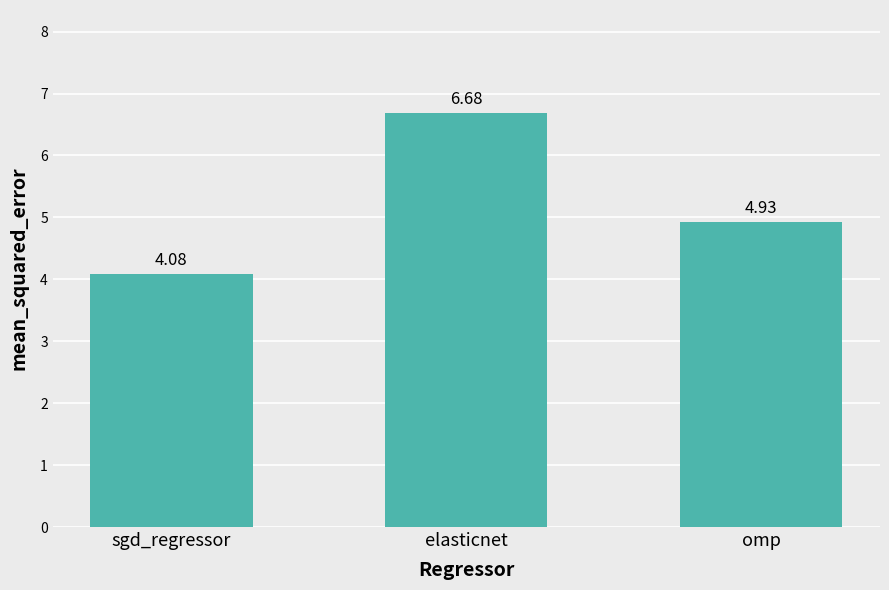

Which category has the lowest value across all series?

sgd_regressor